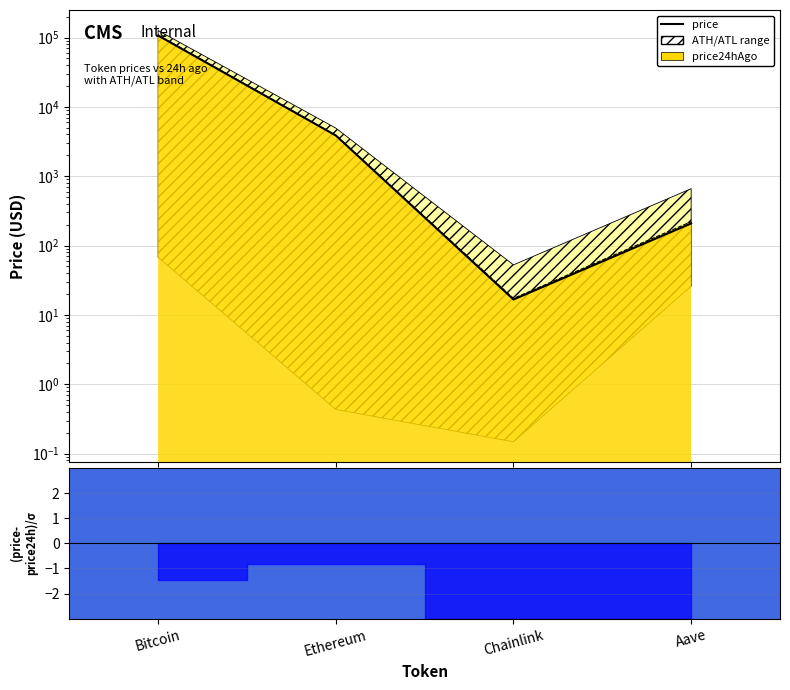

True or false: price has more than 1 interior local peaks.

False